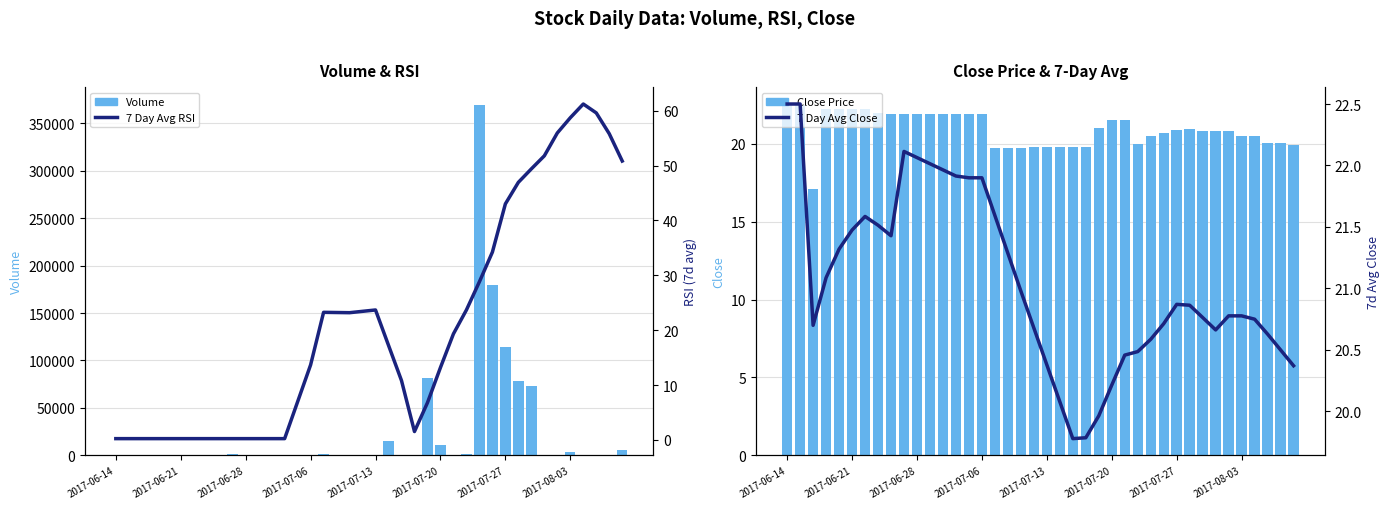

Which series has the largest range (max minus min)?

Volume